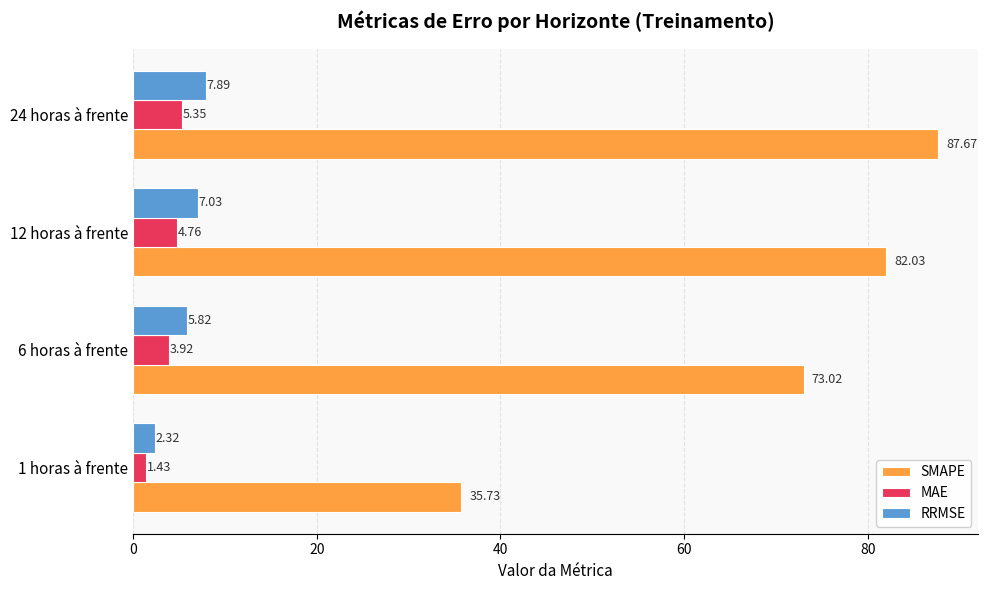

At 24 horas à frente, list the series in order from largest to smallest.

SMAPE, RRMSE, MAE